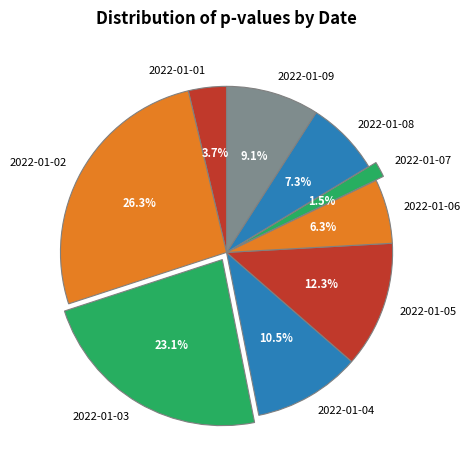

Between 2022-01-08 and 2022-01-06, which is larger?

2022-01-08